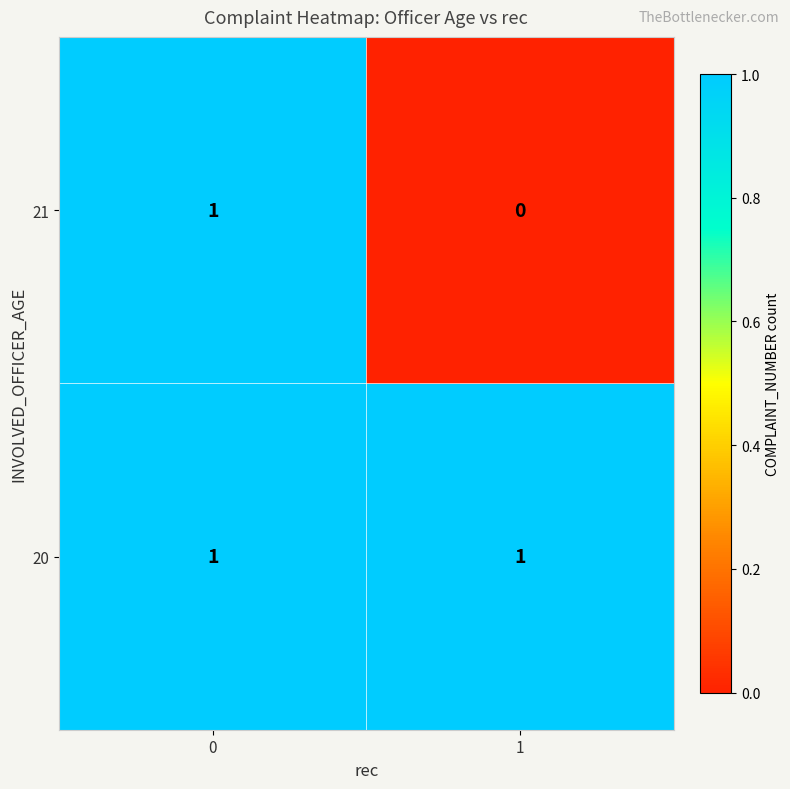

Rank the categories by 21 value from highest to lowest.

0, 1